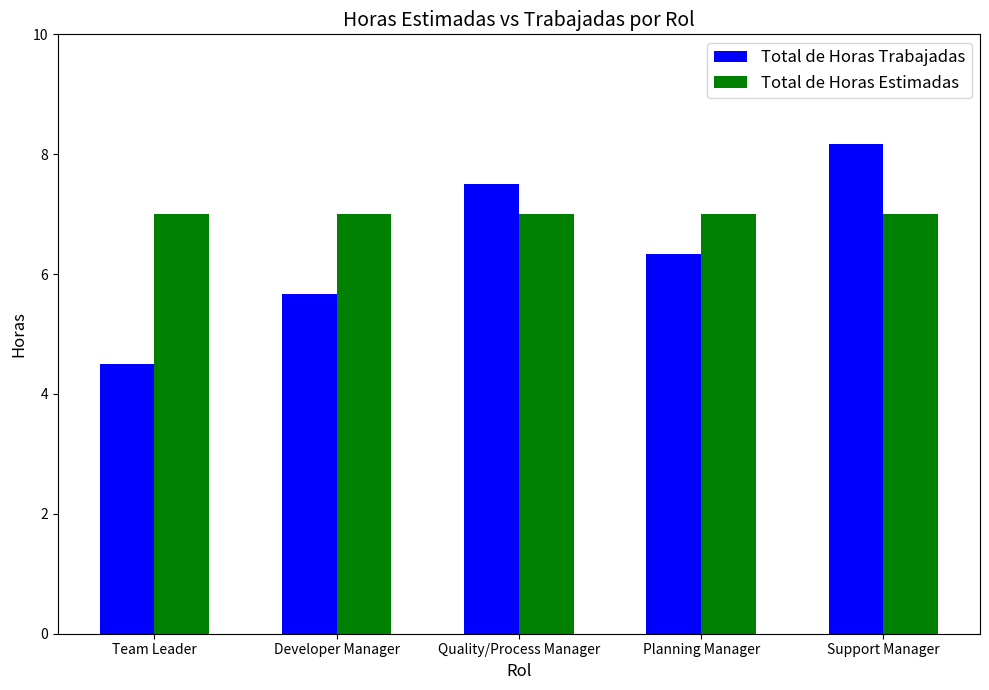

List the series in order of their peak value, lowest first.

Total de Horas Estimadas, Total de Horas Trabajadas